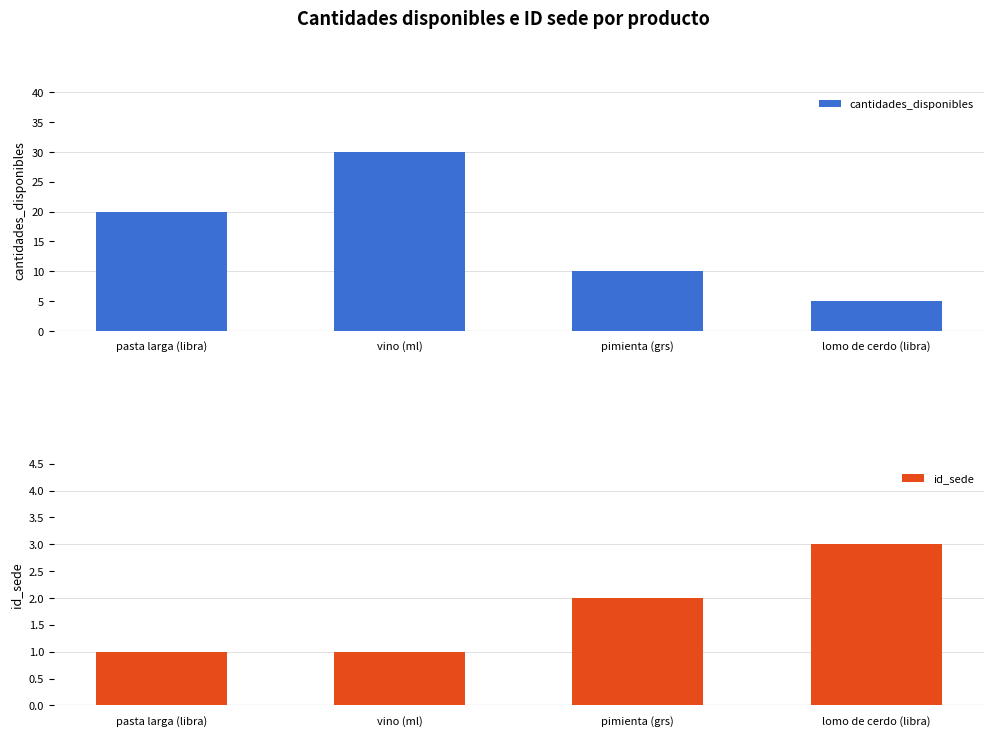

Rank the series at pimienta (grs) from highest to lowest value.

cantidades_disponibles, id_sede